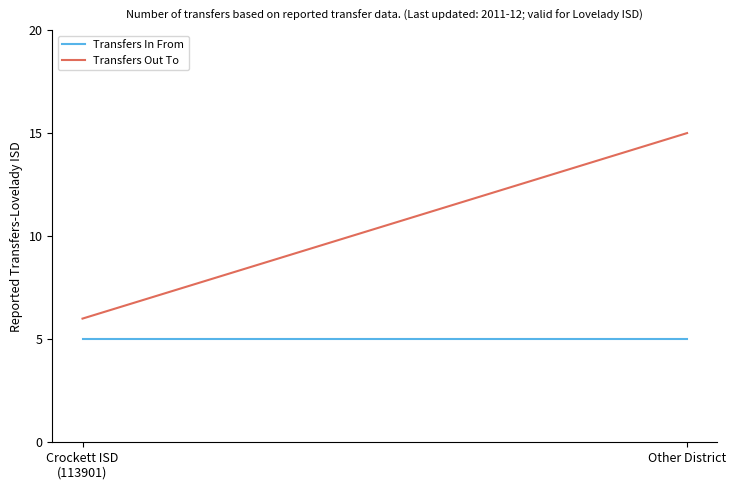

How many distinct data groups are displayed?

2